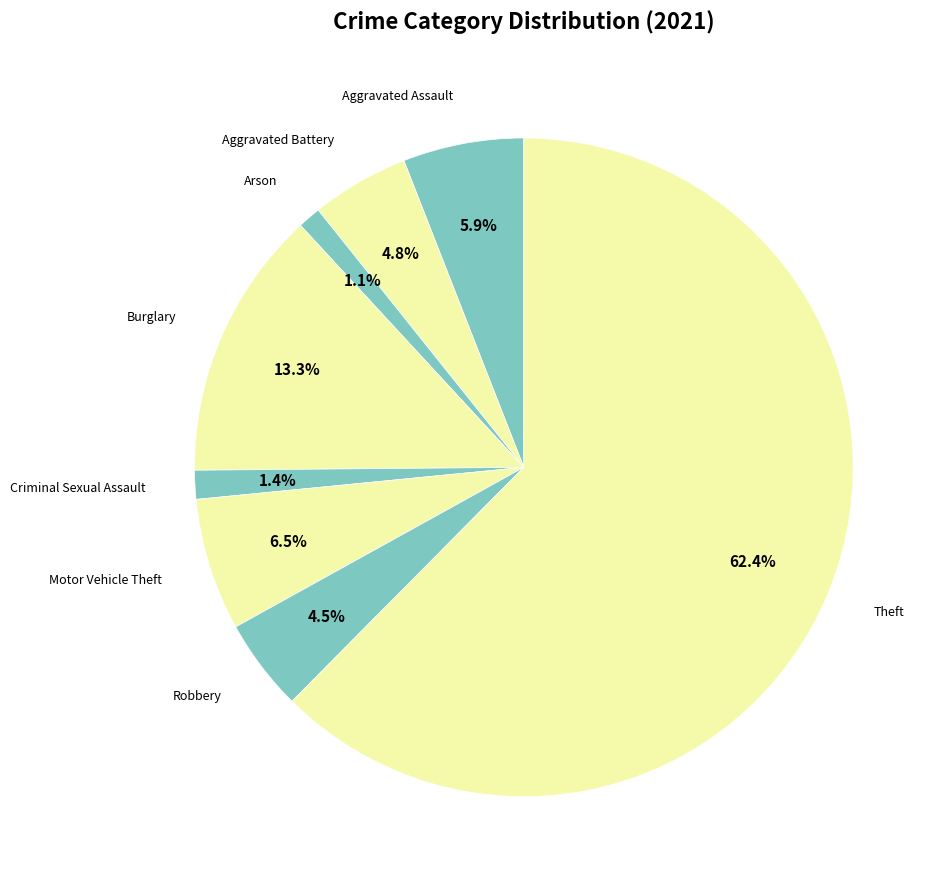

Is it true that Theft is 62% of the pie?

True